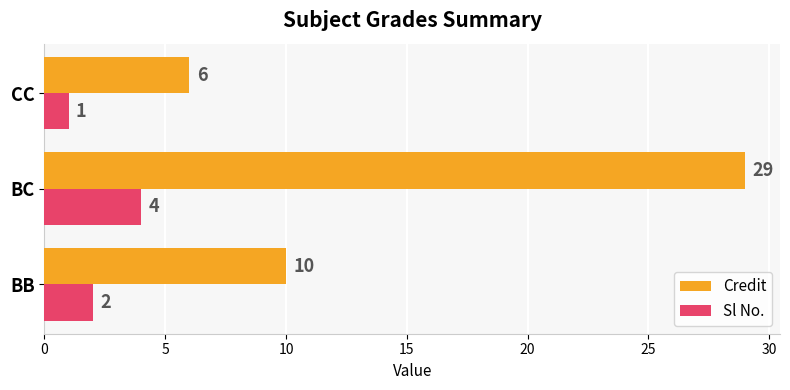

What is the maximum value for Credit?

29